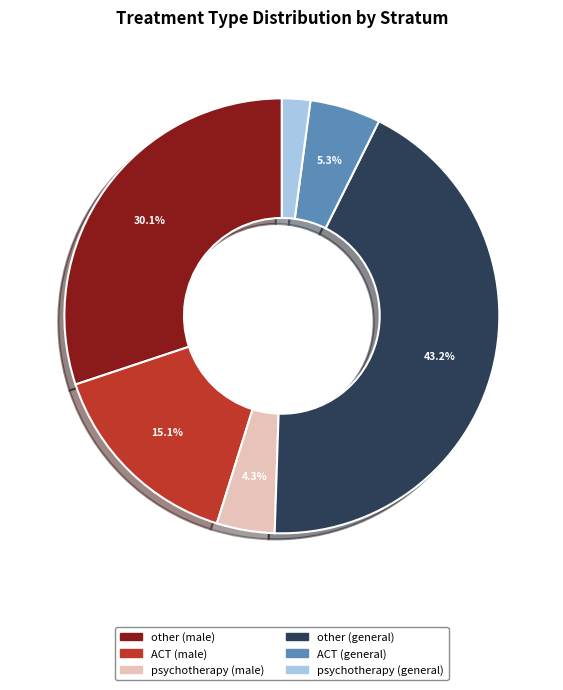

To the nearest percent, what is the difference between the ACT (male) and other (general) slice percentages?

28%